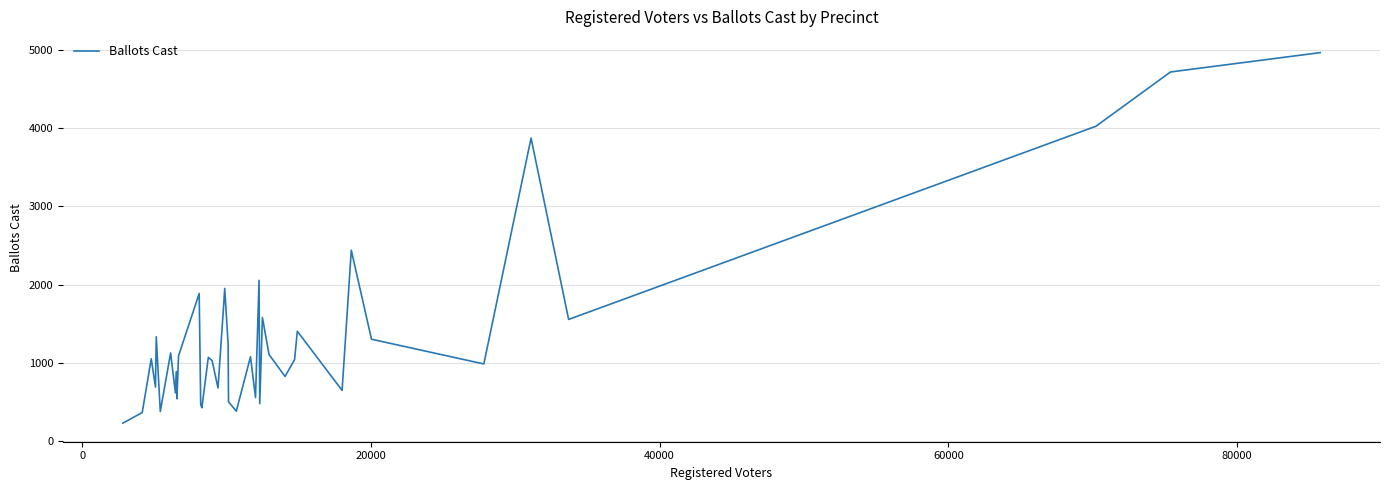

What is the greatest value displayed?

4965